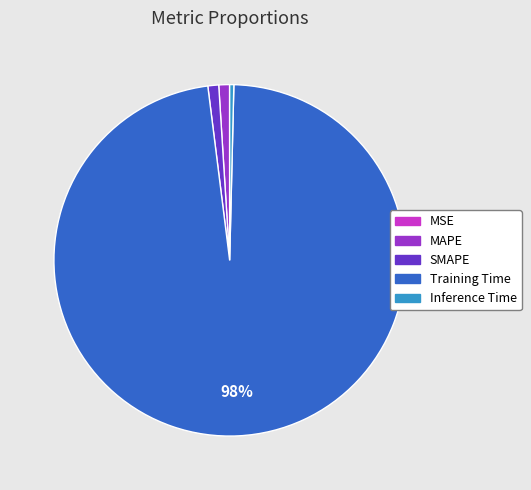

The SMAPE slice represents 1% of the pie. True or false?

True